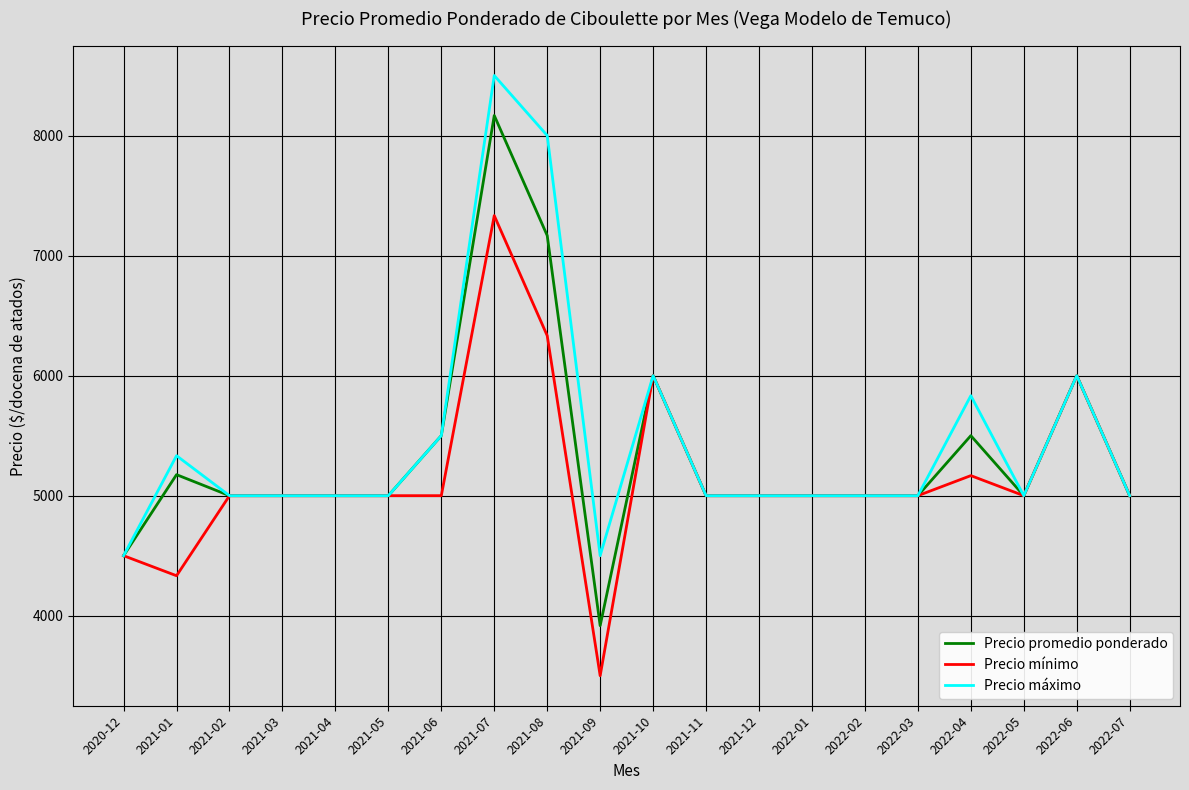

Is this an area chart (filled region under the line)?

No